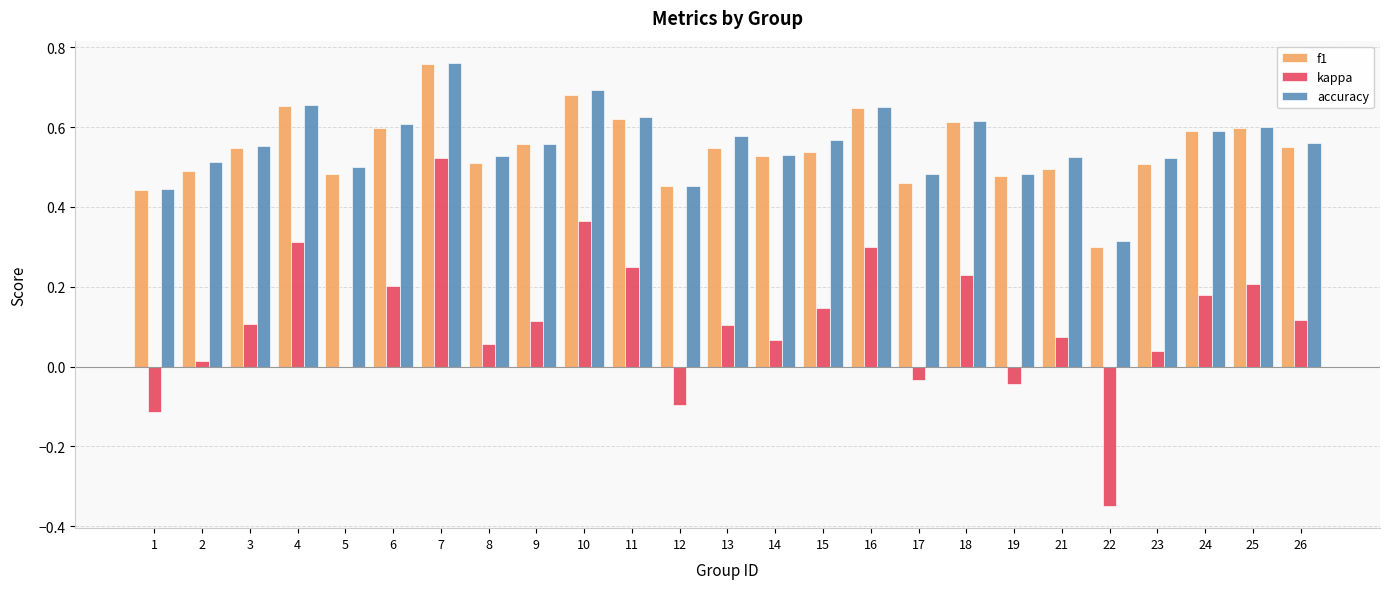

Is the value of kappa at 26 greater than the value of f1 at 1?

No